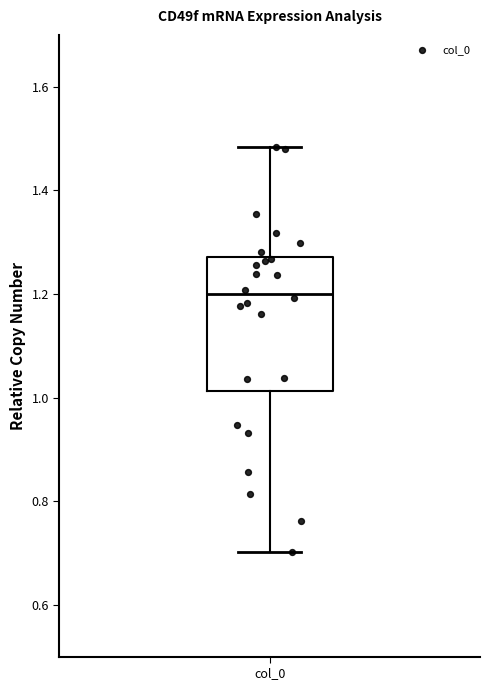

Transcribe this box plot: give where the median line is, the range the box spans, and where the two whiskers end, as read against the y-axis. The values are not printed on the chart, so give them approximately, as read against the axis.

median 1.20, box 1.02 to 1.28, whiskers 0.70 to 1.48